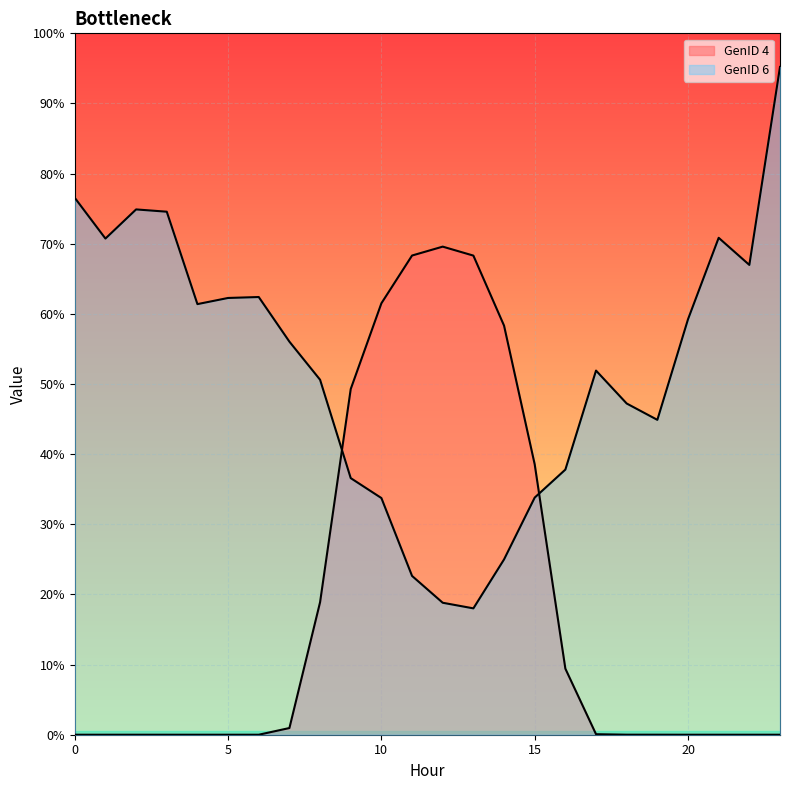

Which series has the largest range (max minus min)?

GenID 6